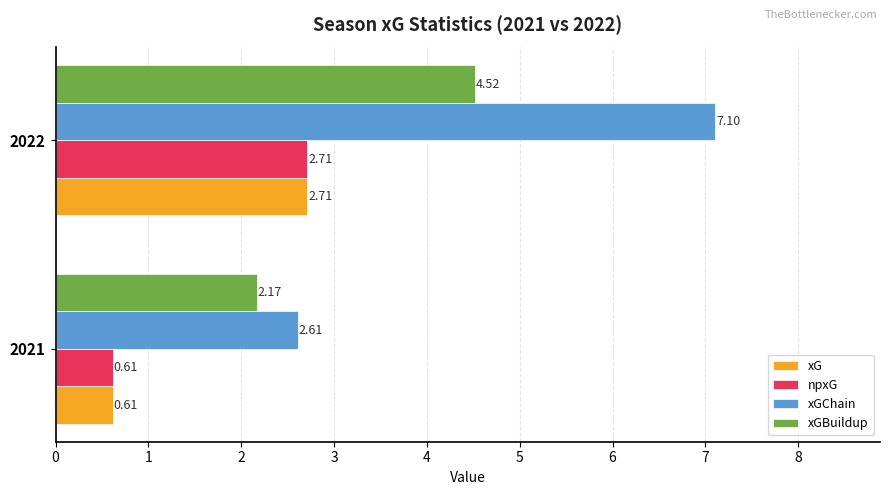

What is the sum of all xGBuildup values?

6.7